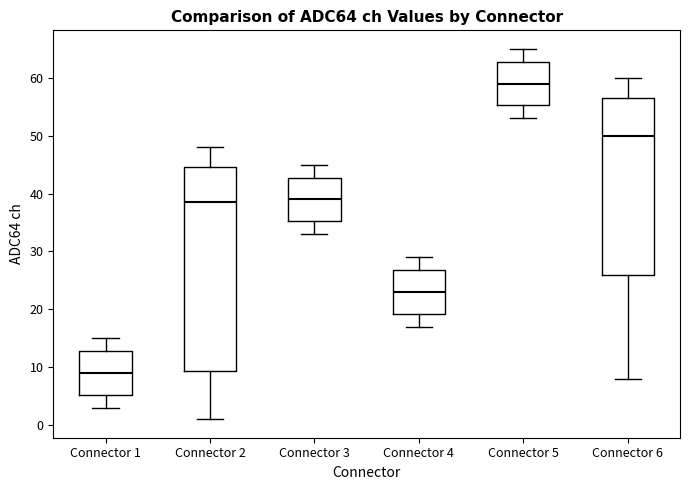

Reading left to right, read every box against the y-axis: the position of its median line, the range the box covers, and the ends of its whiskers. The values are not printed on the chart, so give them approximately, as read against the axis.

Connector 1: median 9, box 5 to 13, whiskers 3 to 15
Connector 2: median 39, box 9 to 45, whiskers 1 to 48
Connector 3: median 39, box 35 to 43, whiskers 33 to 45
Connector 4: median 23, box 19 to 27, whiskers 17 to 29
Connector 5: median 59, box 55 to 63, whiskers 53 to 65
Connector 6: median 50, box 26 to 57, whiskers 8 to 60